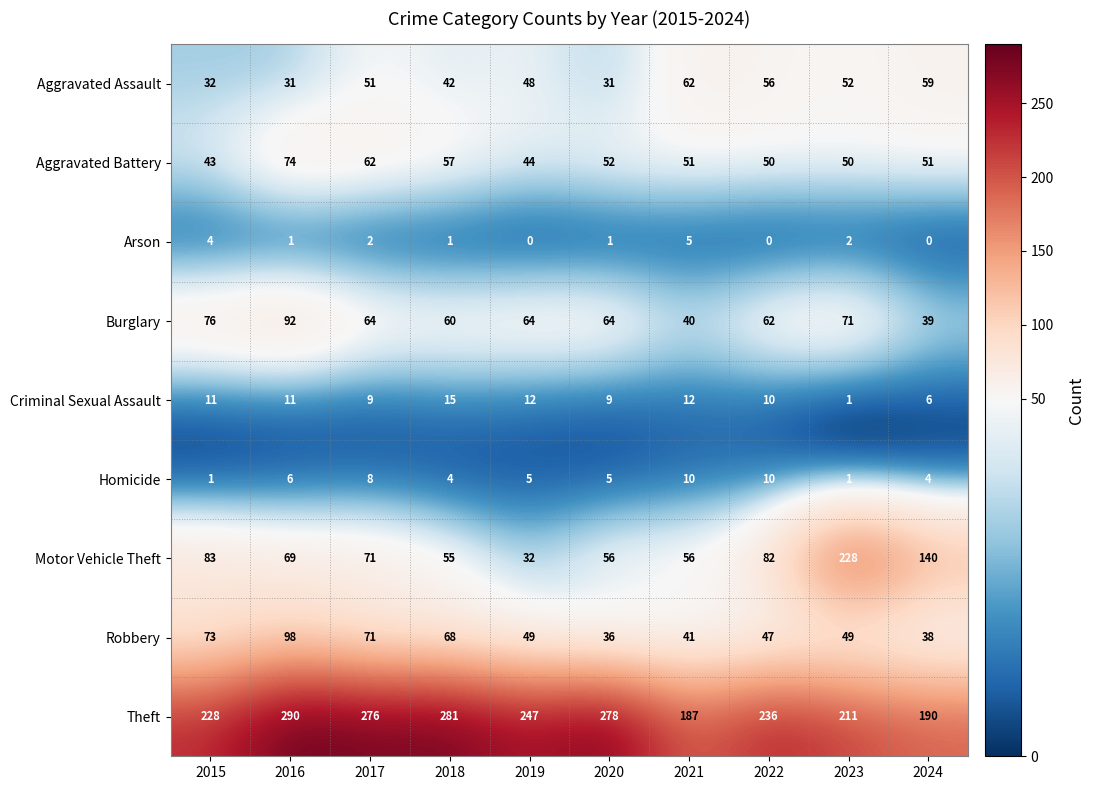

Which series has the widest spread of values?

Motor Vehicle Theft